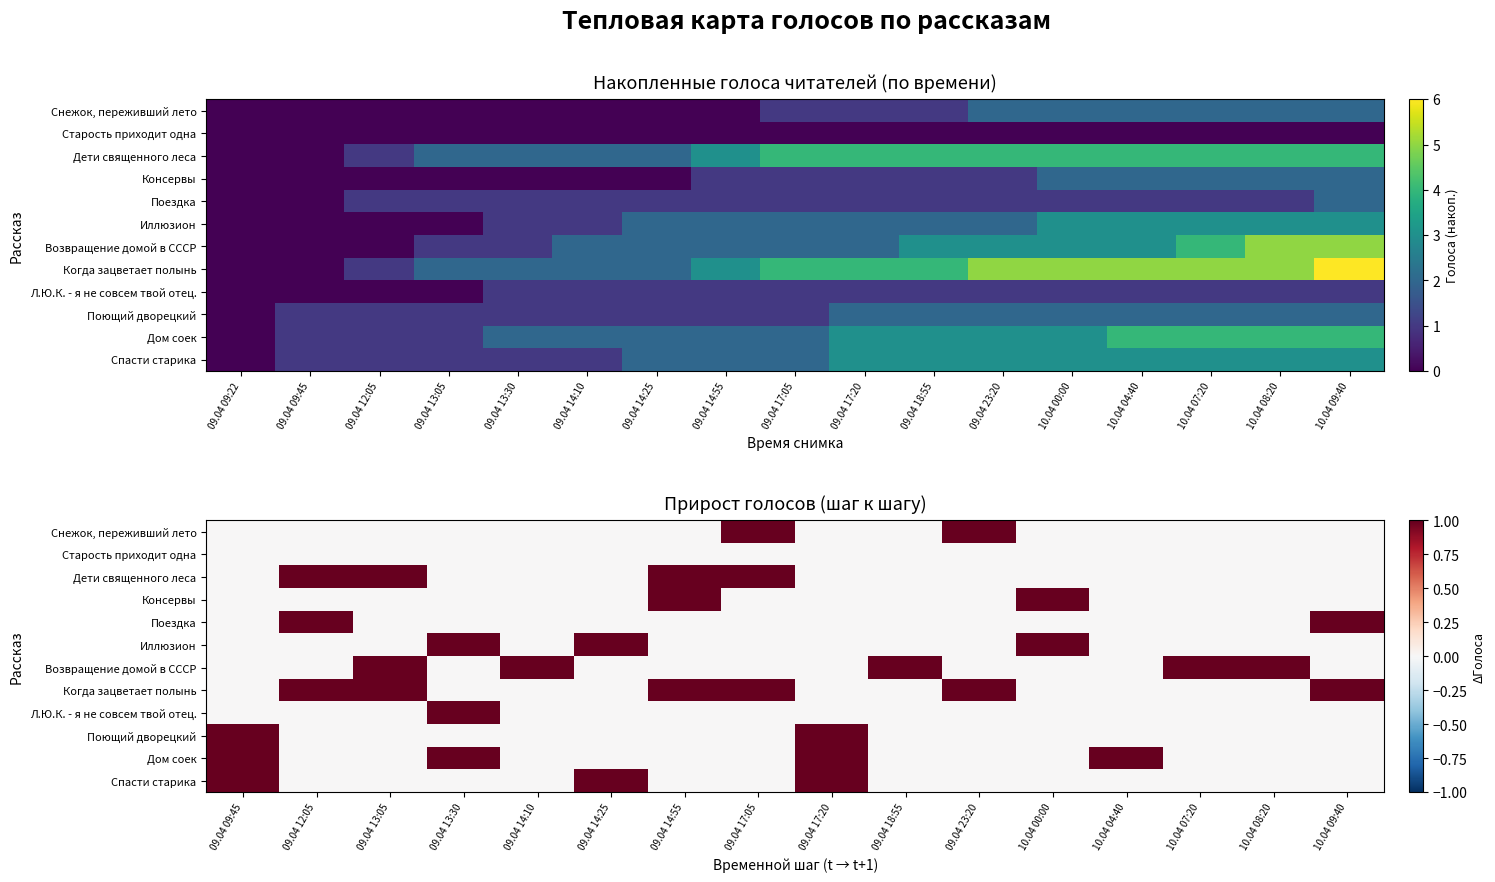

What is the difference between the maximum and second lowest values in the Иллюзион series?

1